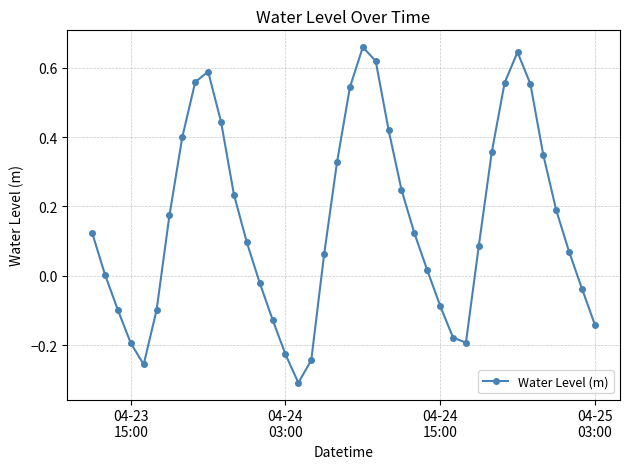

How many points are higher than both their immediate neighbors (excluding endpoints)?

3